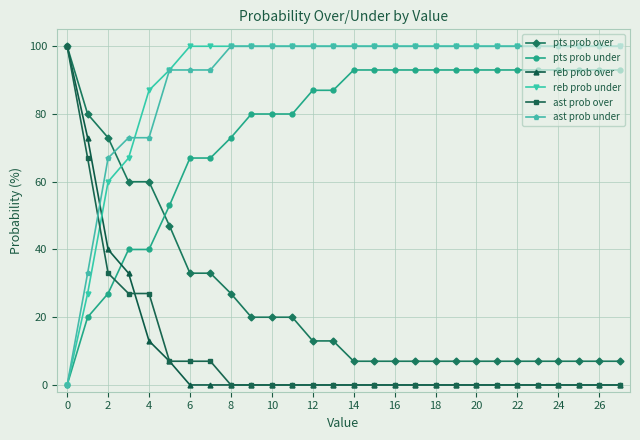

What is the value of the ast prob under point at the 24th from the left?

100